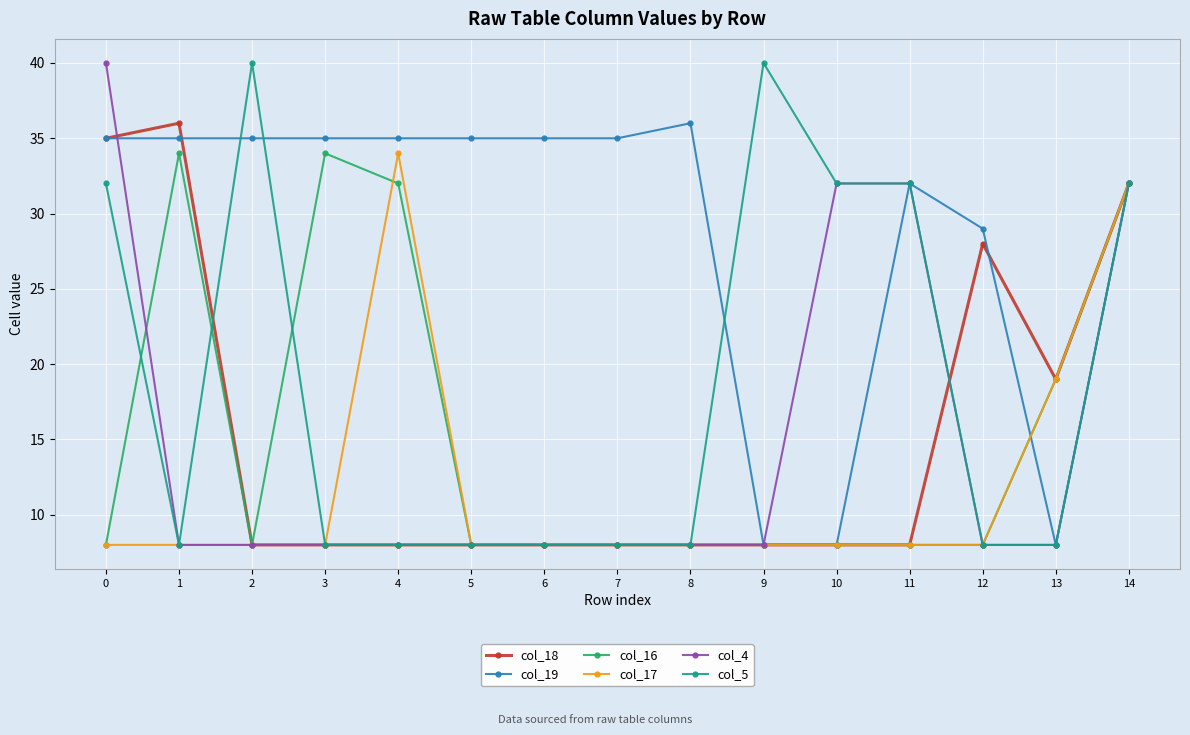

The col_19 series shows 44 at 12. True or false?

False